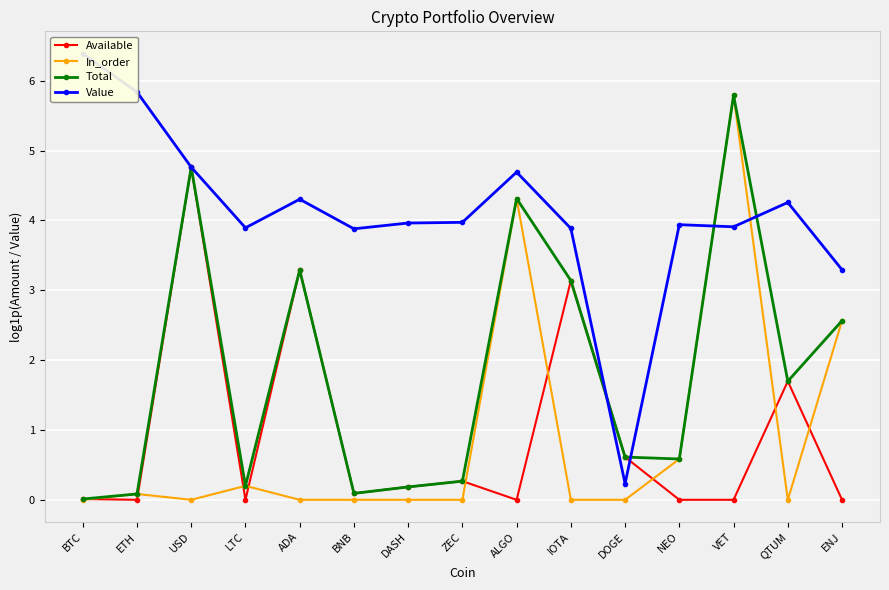

At which label does In_order reach its peak?

VET